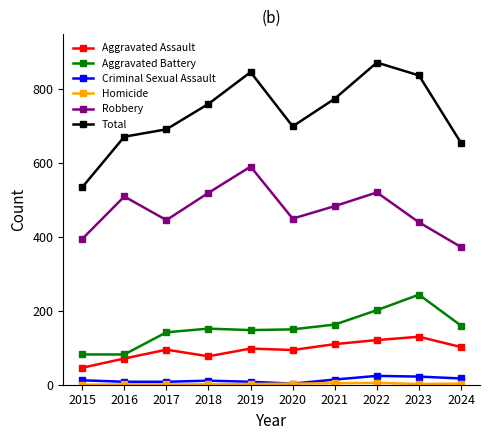

At which category is the sum across all series the highest?

2022